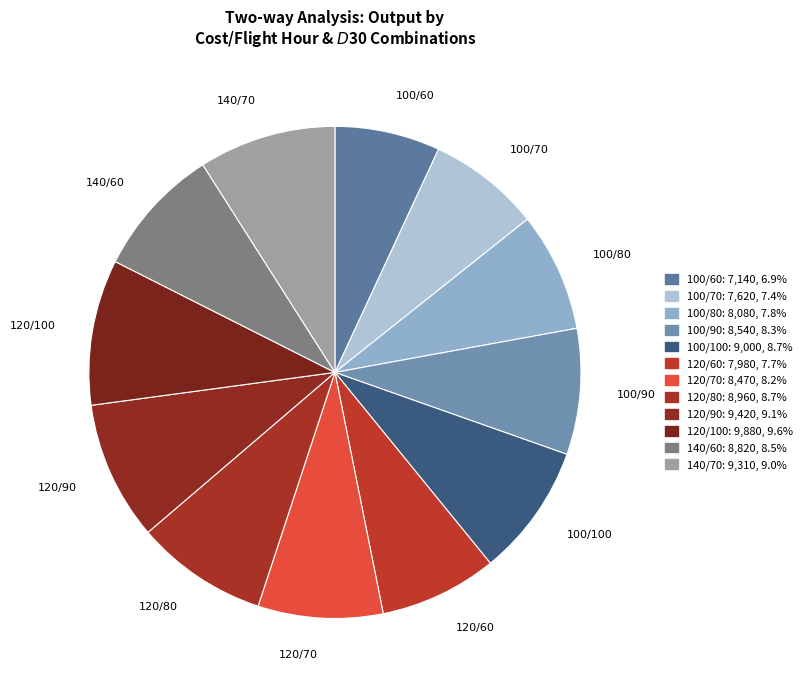

Which has a higher value, 120/60 or 140/60?

140/60